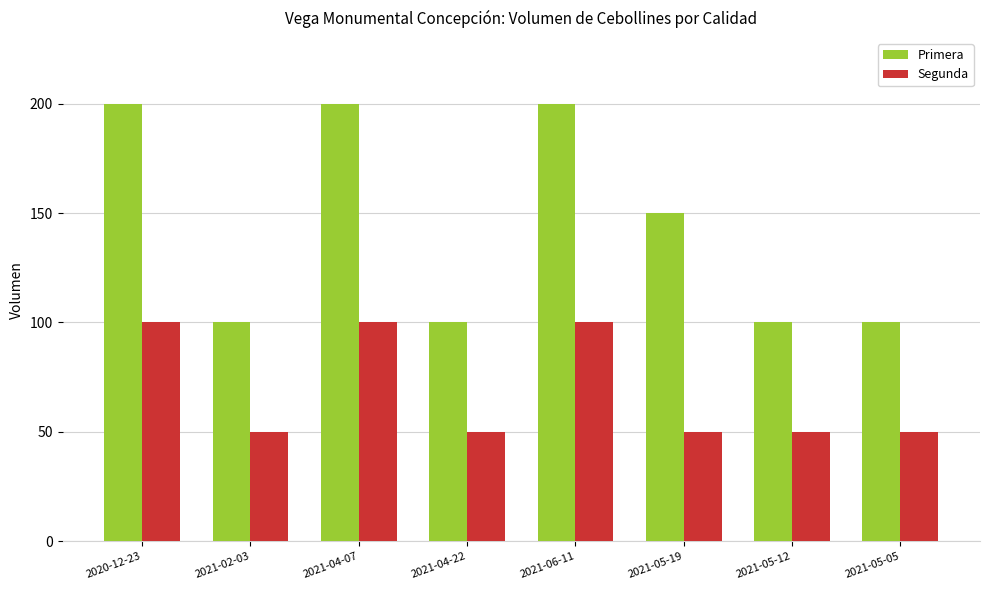

The value of Segunda at 2020-12-23 is 100. True or false?

True